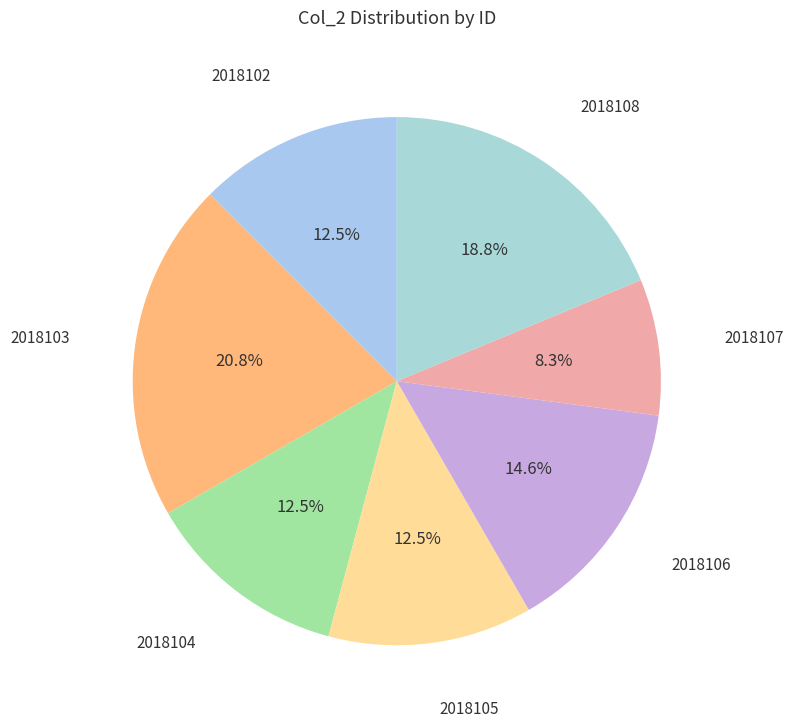

Which category has the smallest portion of the pie?

2018107